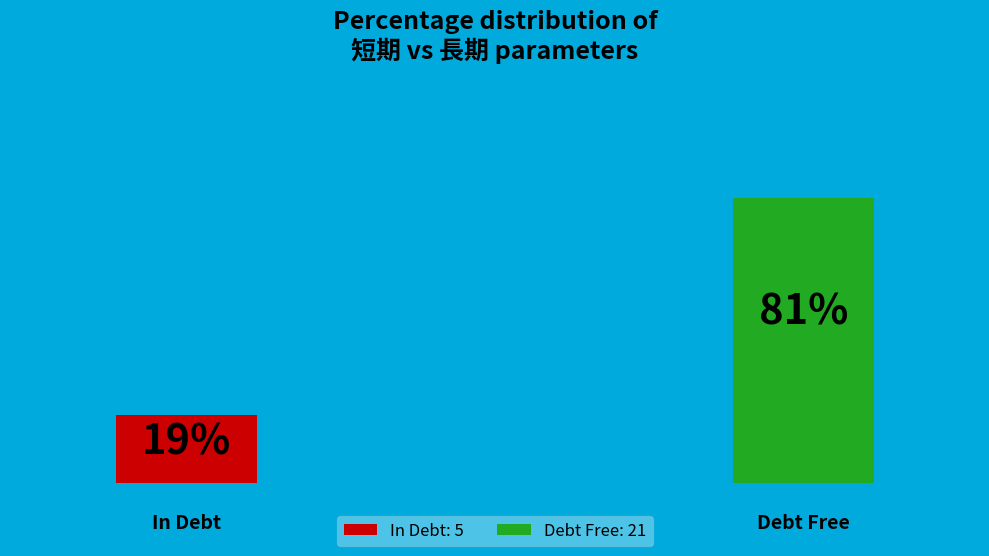

Is it true that 0 is 73% of the pie?

False